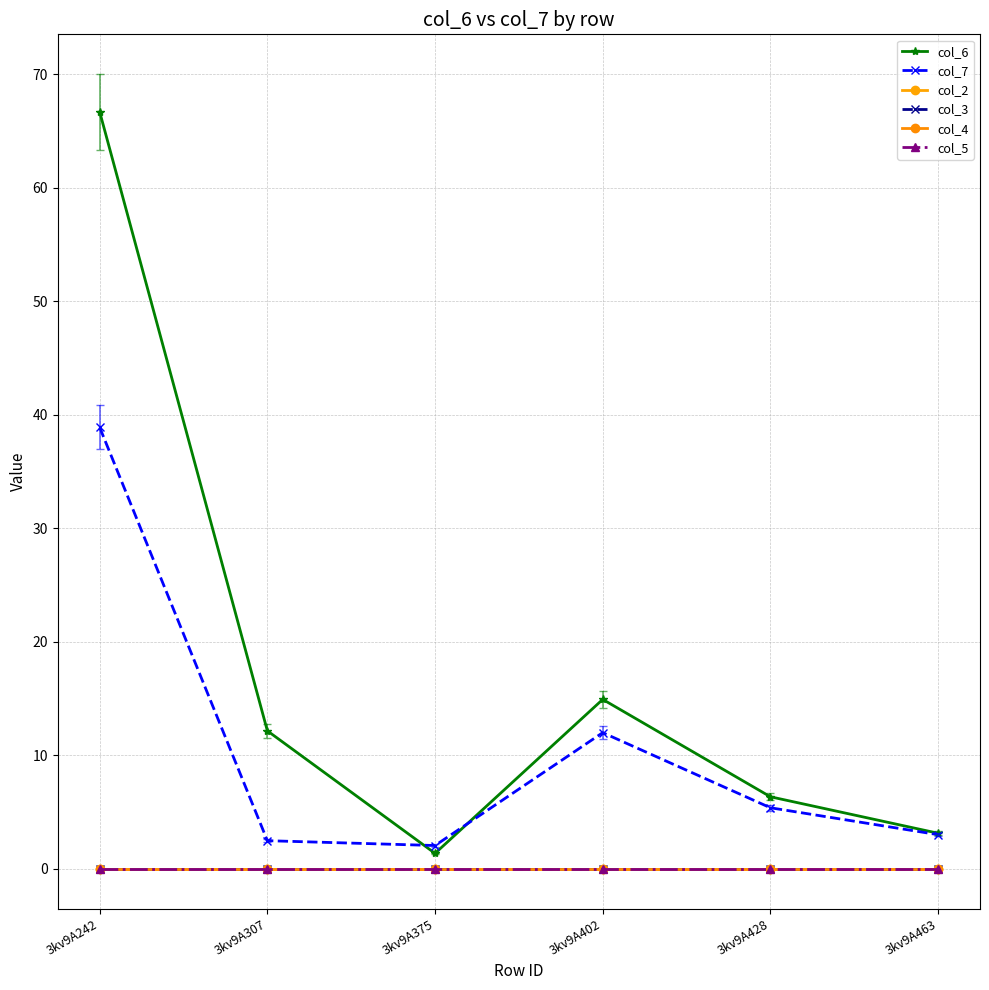

Does the chart have visible grid lines?

Yes